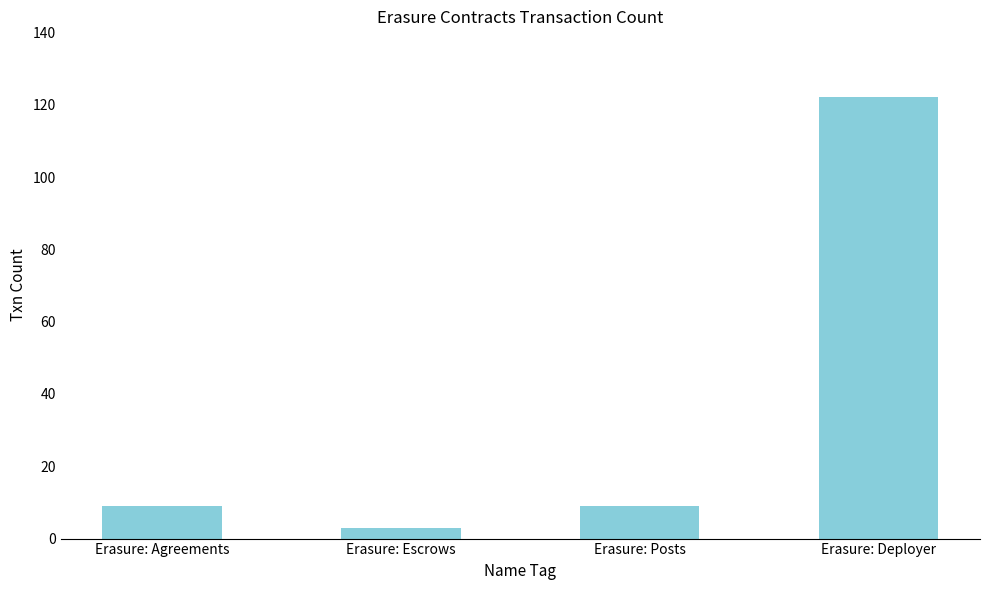

Which has a higher value, Erasure: Deployer or Erasure: Posts?

Erasure: Deployer